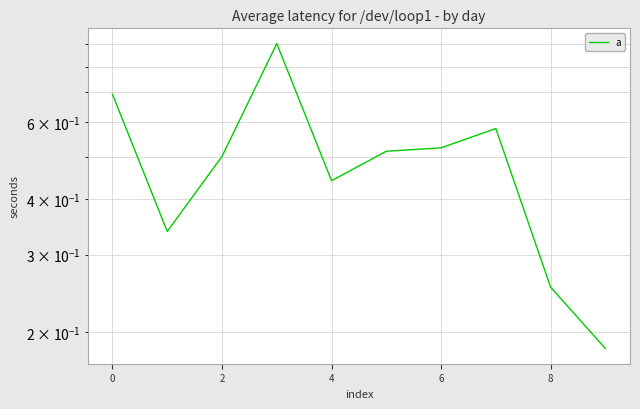

Count the values in the range 0 to 1.

10